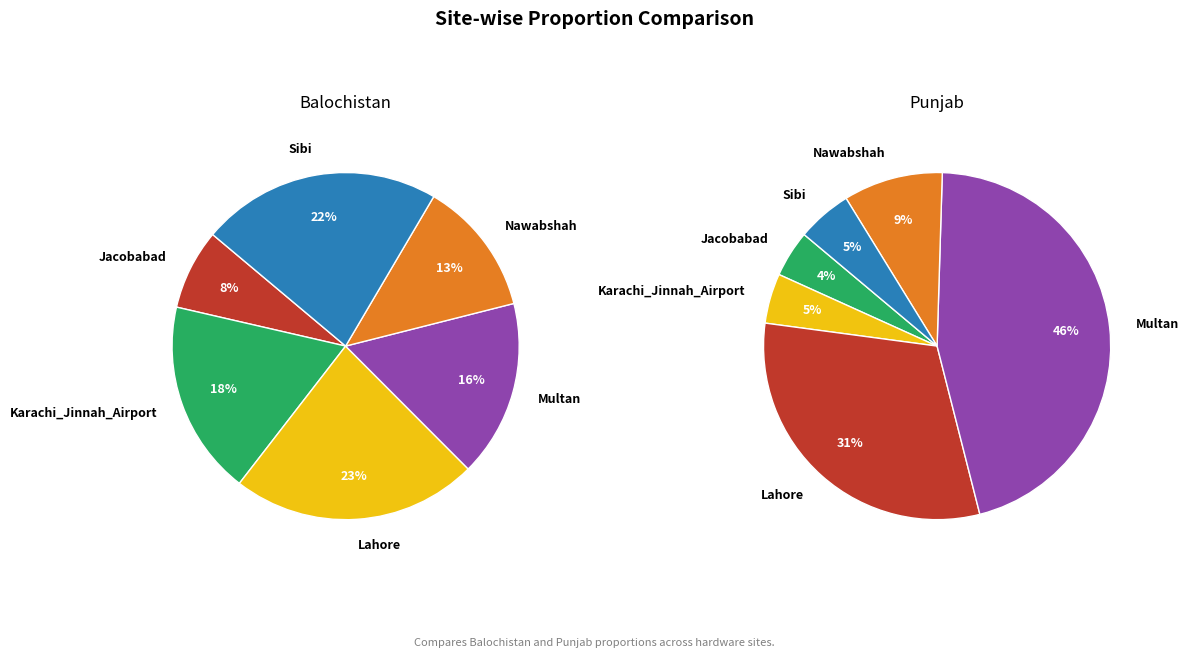

Does Multan represent more than half of the total?

No